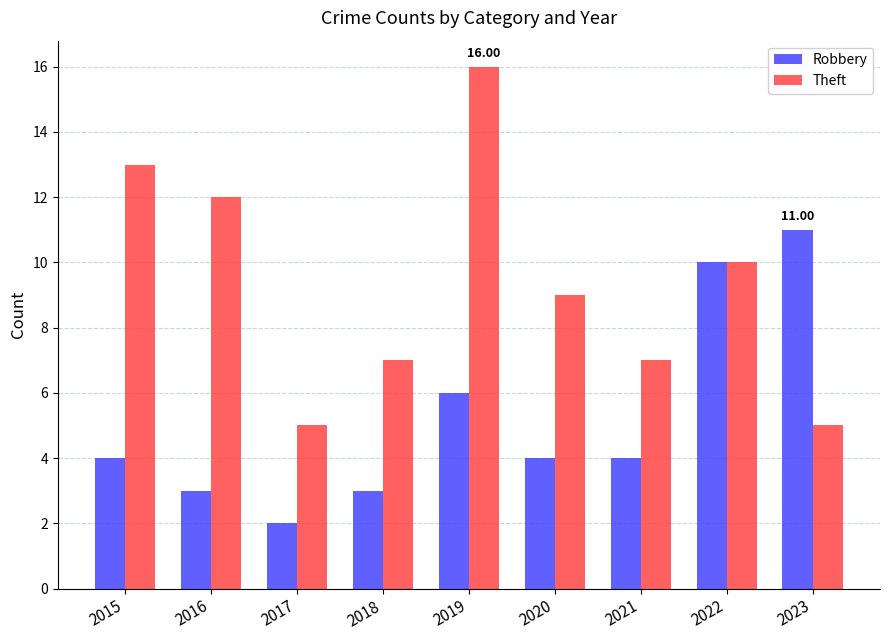

How many series are shown in this chart?

2